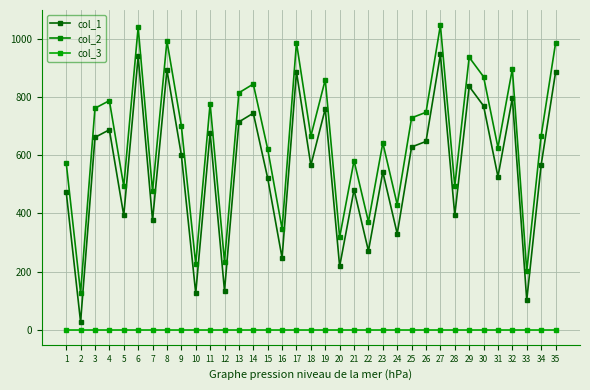

Which has a higher value, 31 or 12?

31